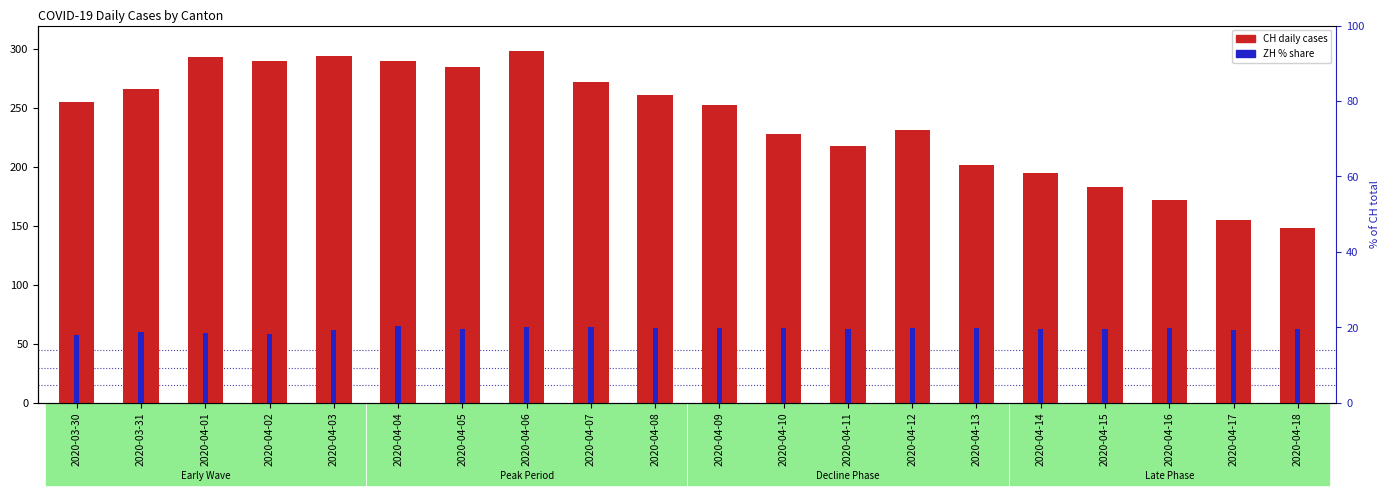

Where is ZH (% of CH) nearest to the value 19?

2020-03-31